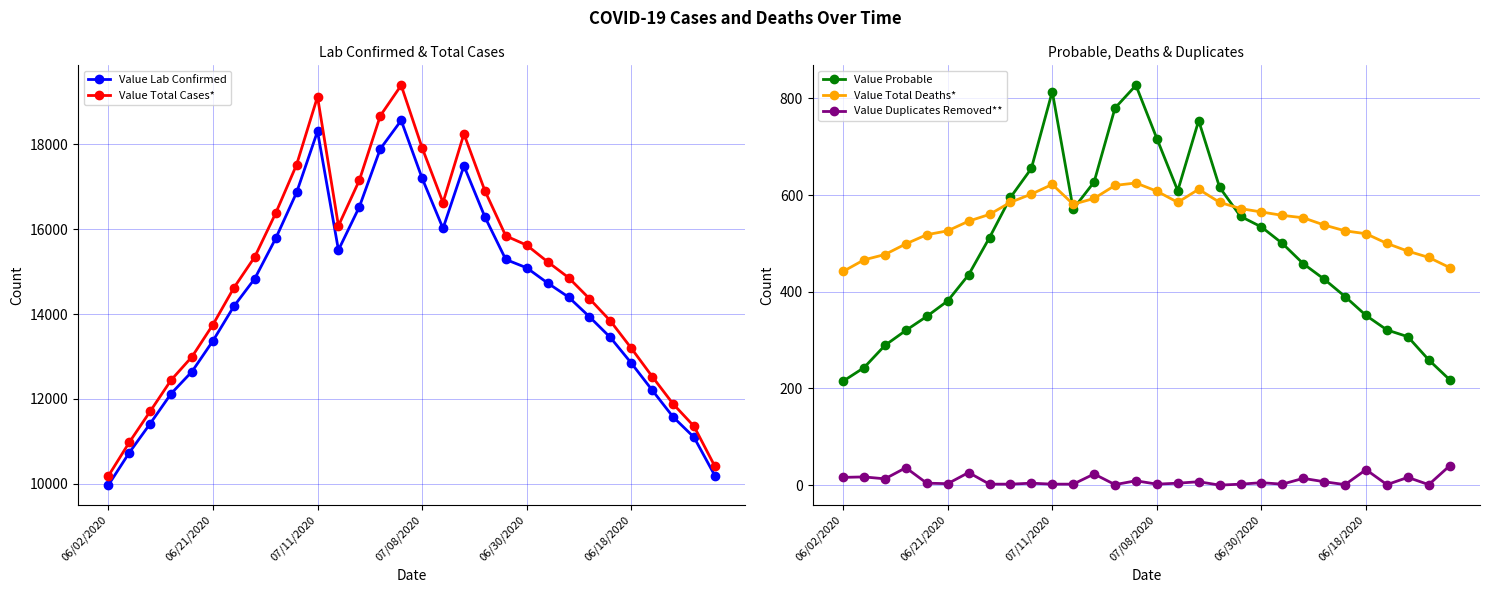

At which label does Value Probable first exceed 500?

7